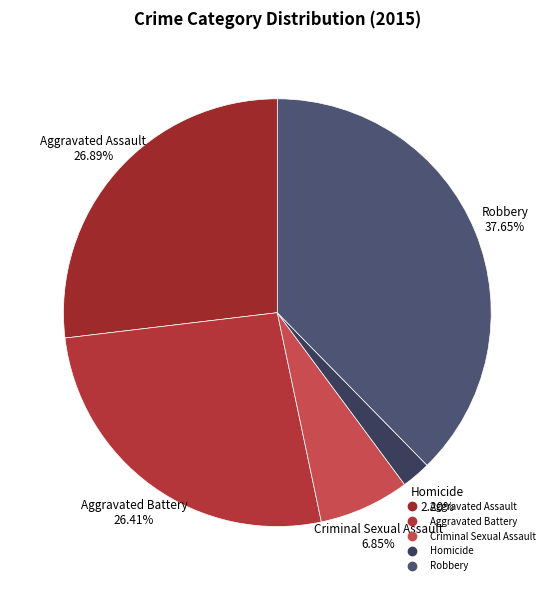

True or false: Aggravated Assault accounts for 27% of the total.

True